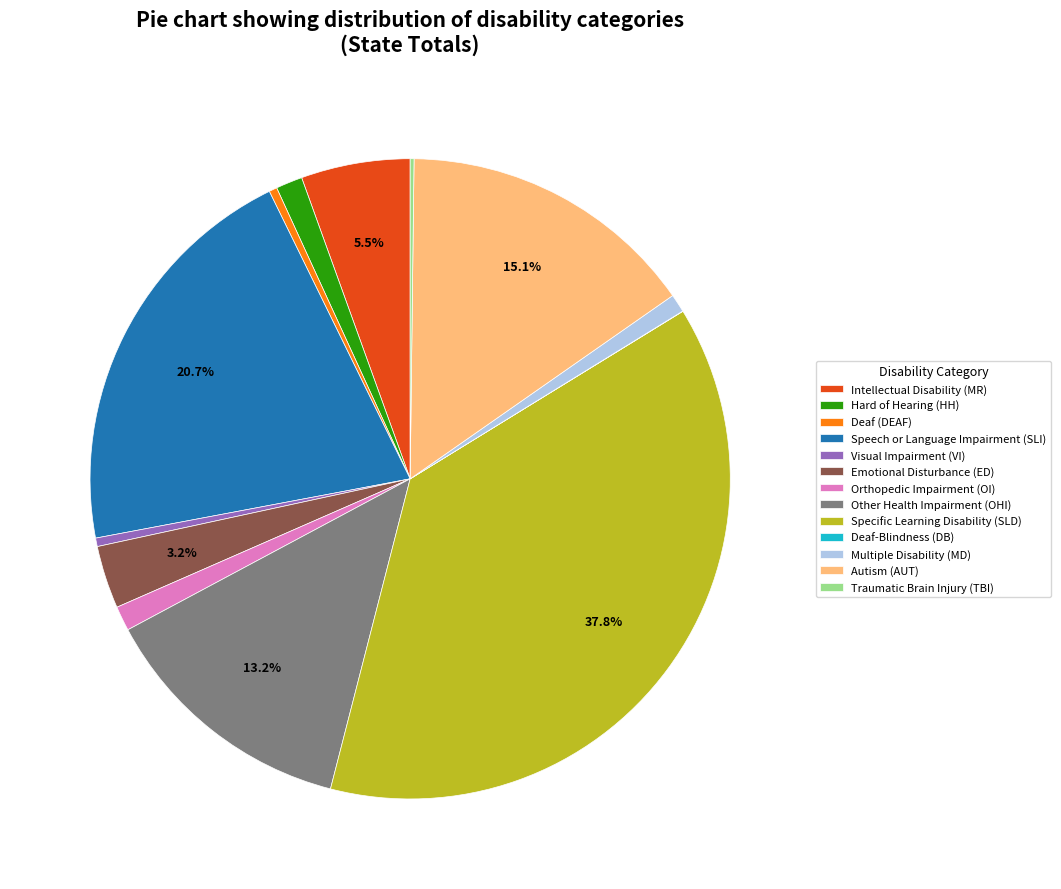

Is there a majority slice in this chart?

No